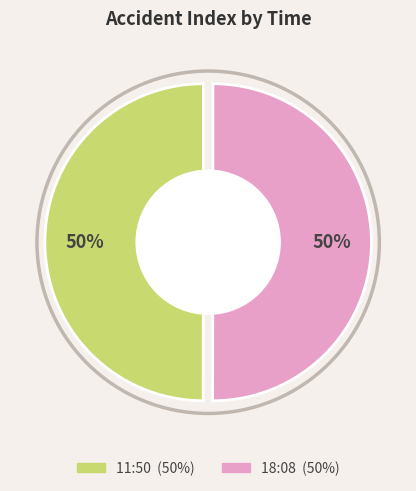

Combined, what portion of the pie is 11:50 and 18:08?

100.0%